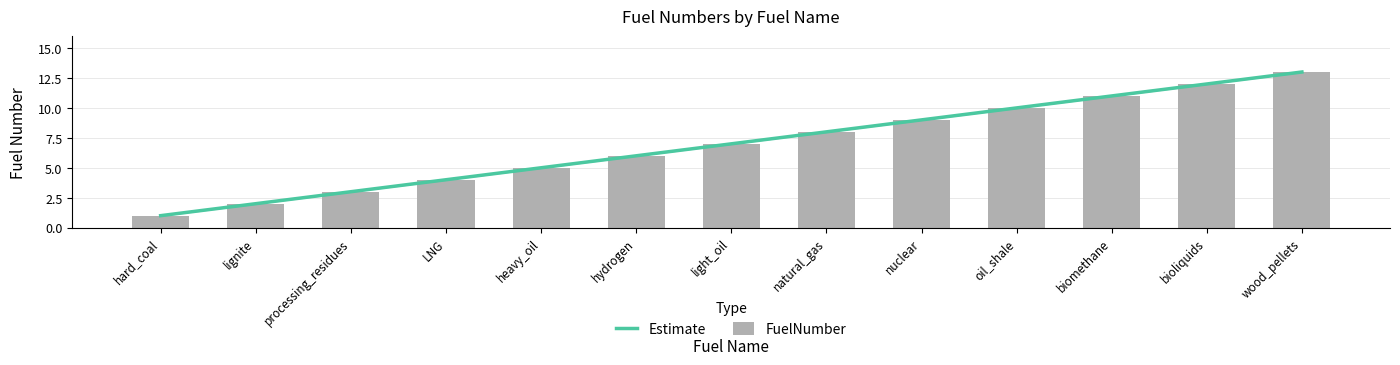

How many values exceed 7?

6